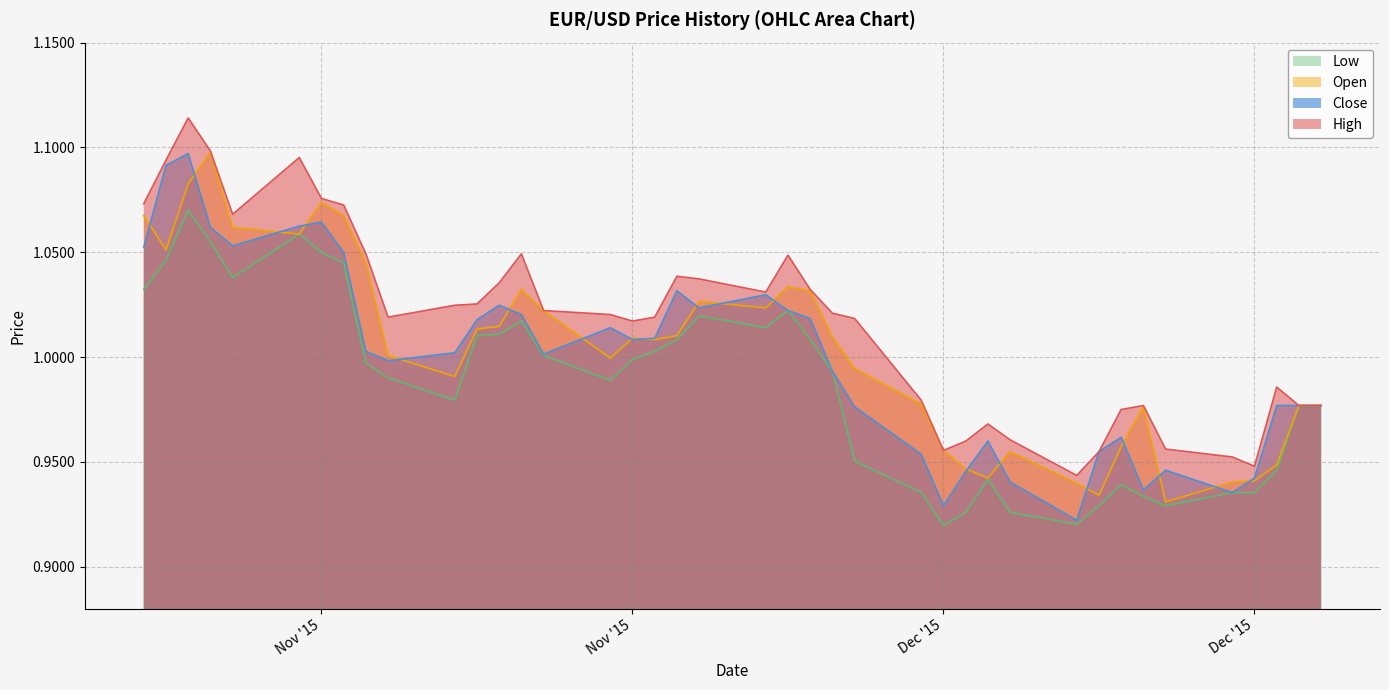

What is the maximum value shown in the chart?

1.1